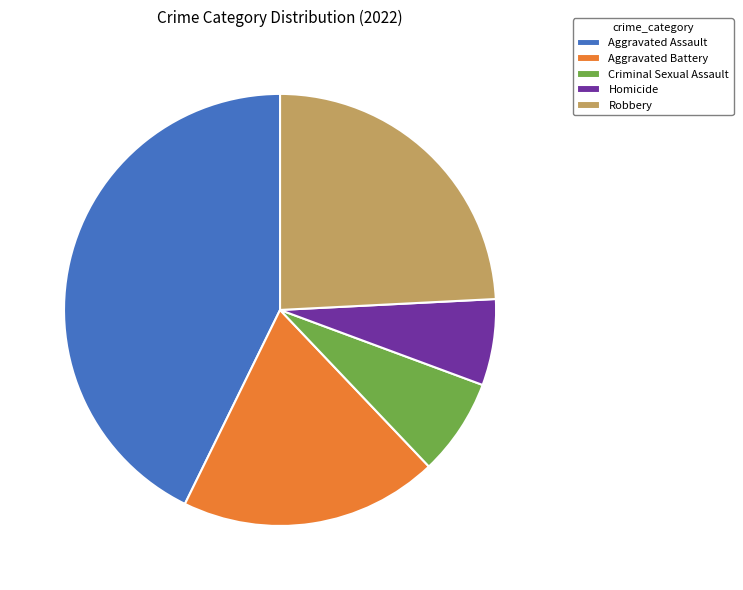

The Homicide slice represents 1% of the pie. True or false?

False